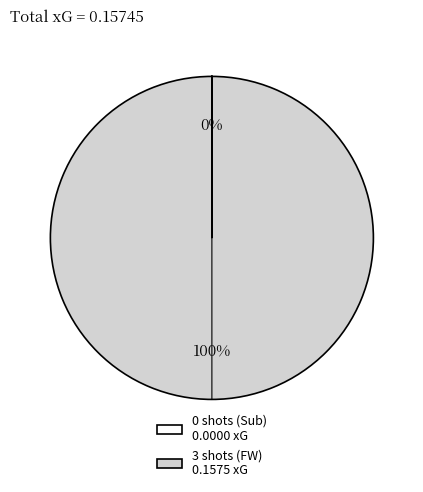

To the nearest percent, what is the difference between the largest and smallest slice percentages?

100%